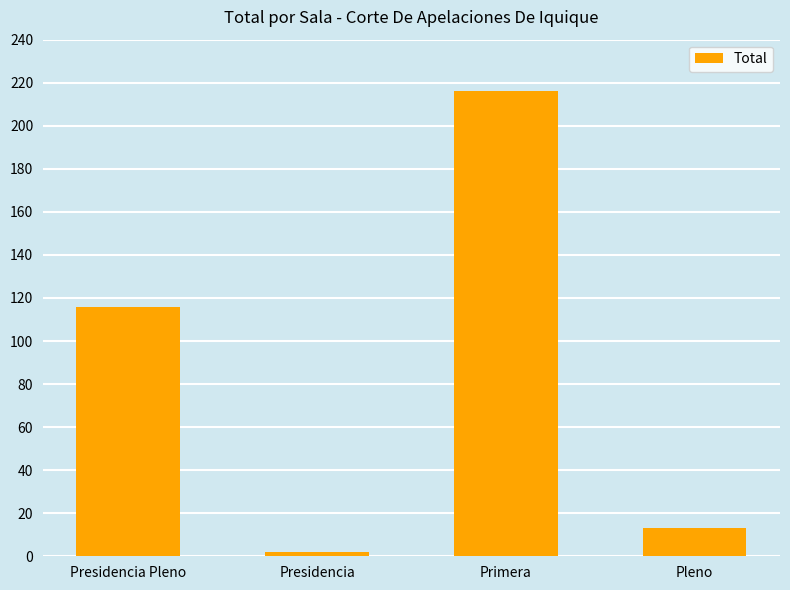

How many data points are less than 116?

2